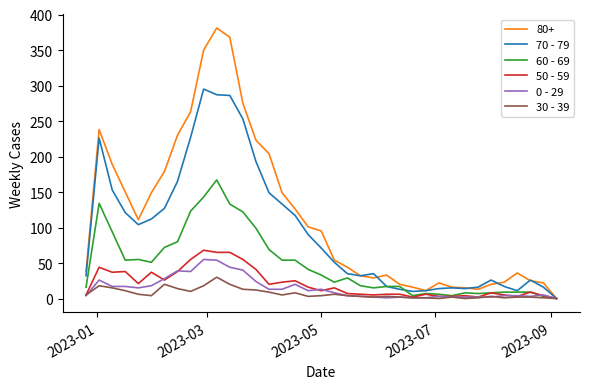

Which series has the largest total across all categories?

80+